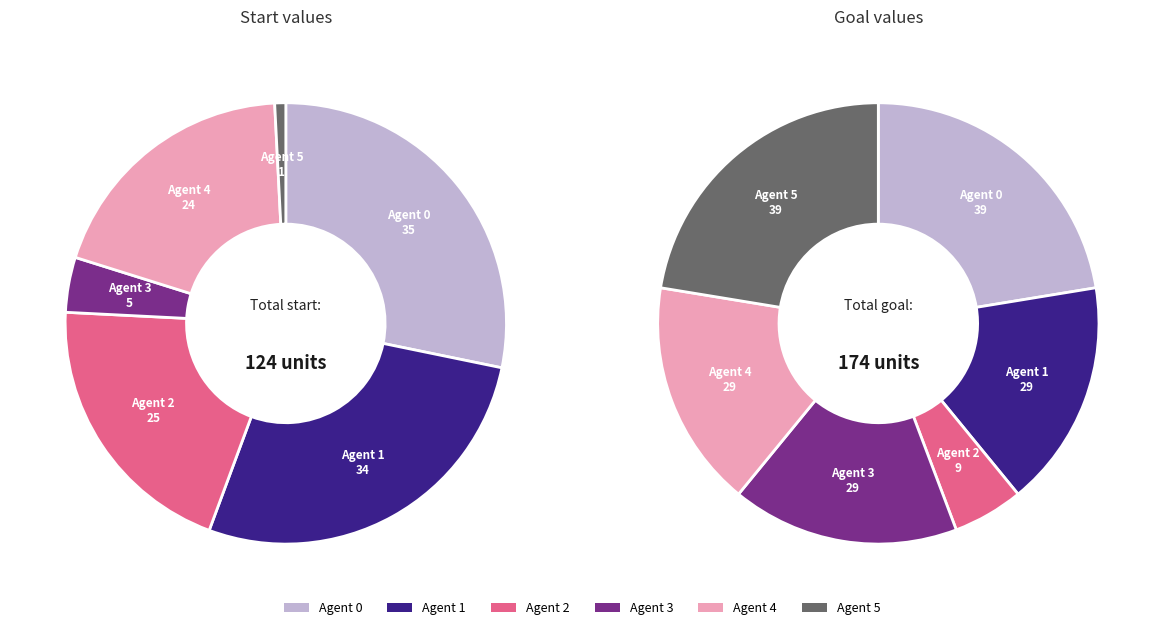

Which has a higher value, goal_values or 4?

goal_values